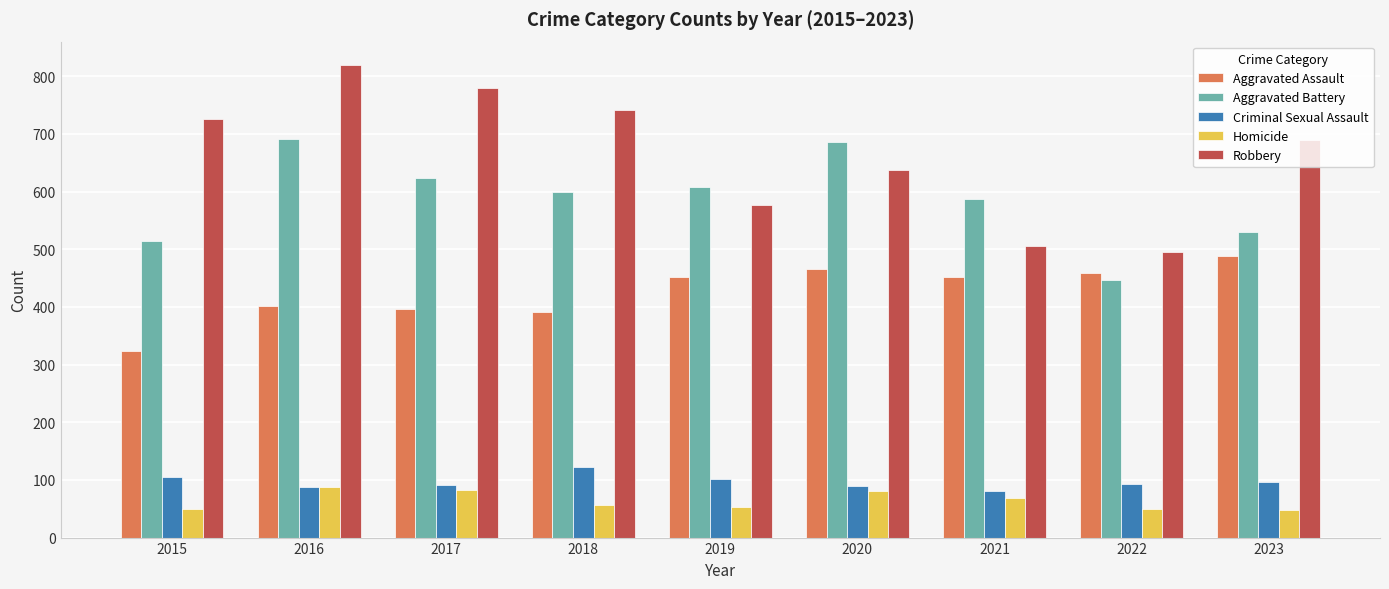

Rank the series at 2015 from lowest to highest value.

Homicide, Criminal Sexual Assault, Aggravated Assault, Aggravated Battery, Robbery